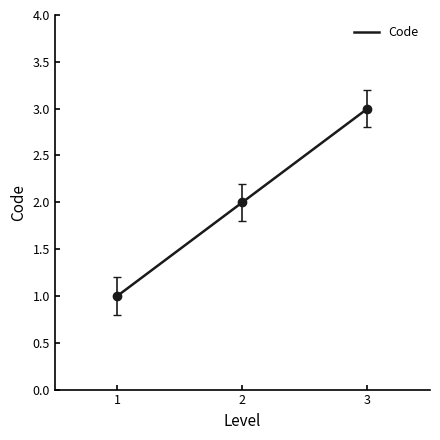

What is the average value?

2